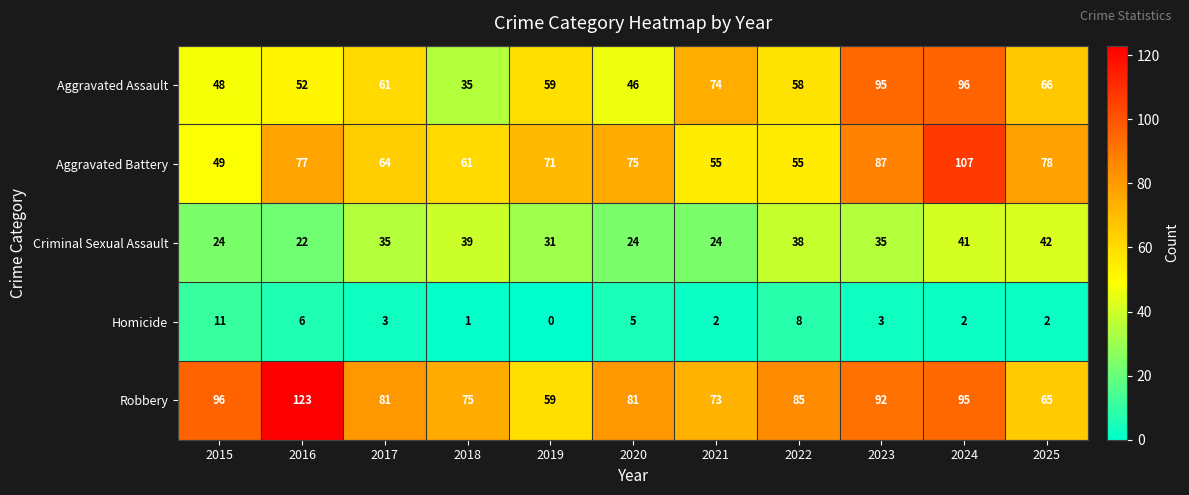

At how many categories does at least one series exceed 69?

11